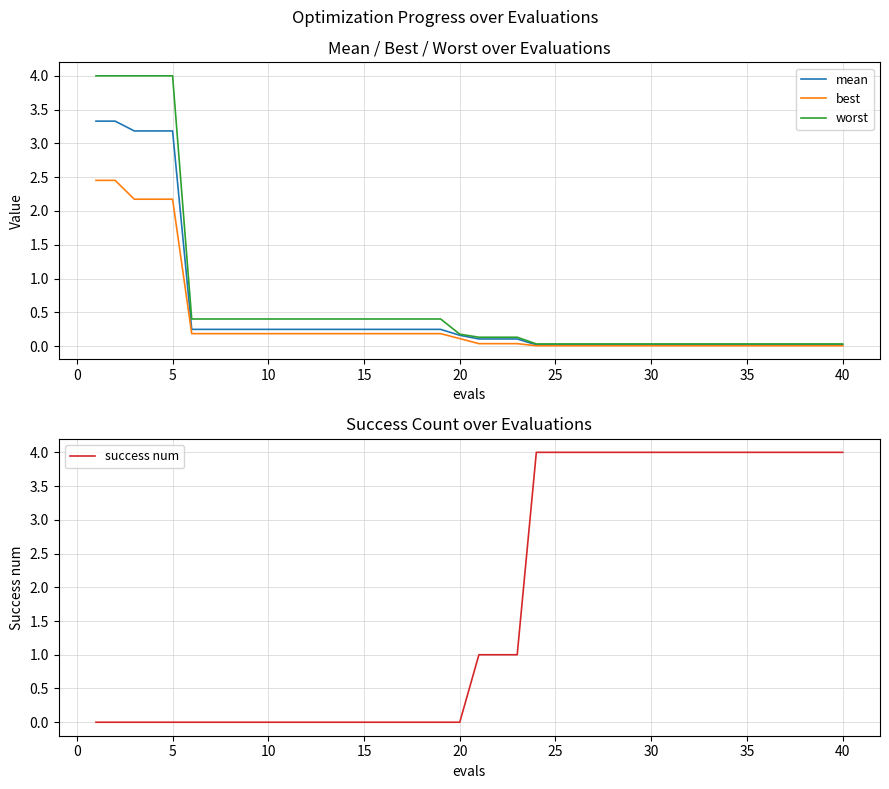

Which series has the widest spread of values?

success num